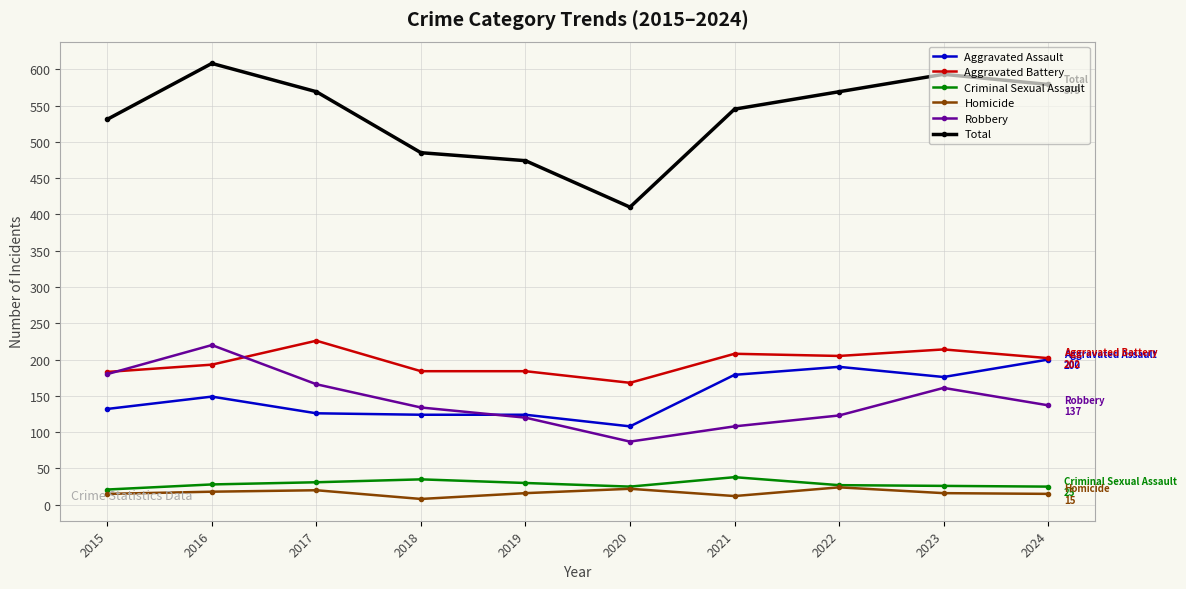

What is the value of the Aggravated Battery point at the 1st from the left?

183